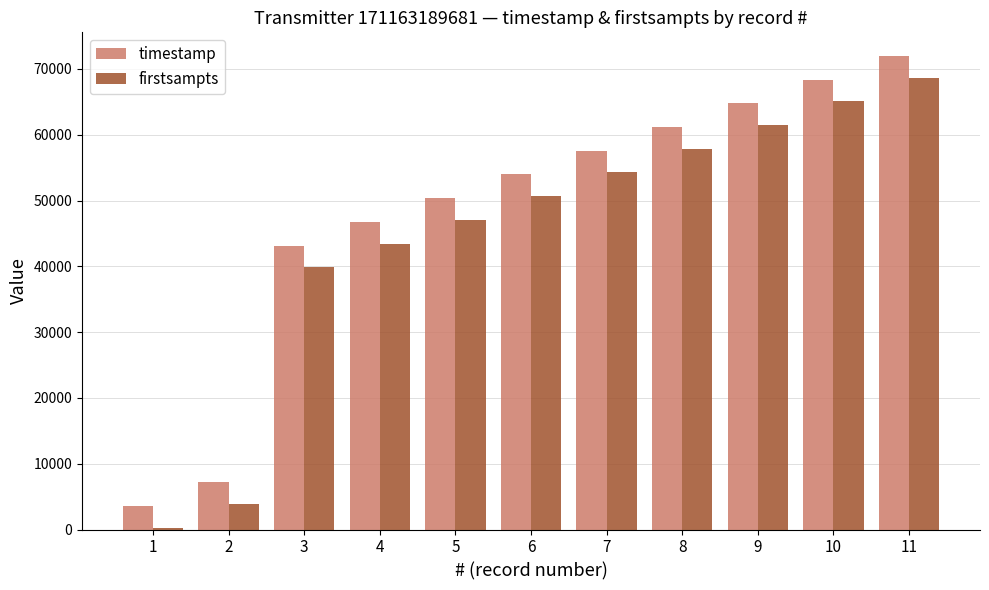

True or false: firstsampts has a value of 68658 at 11.

True